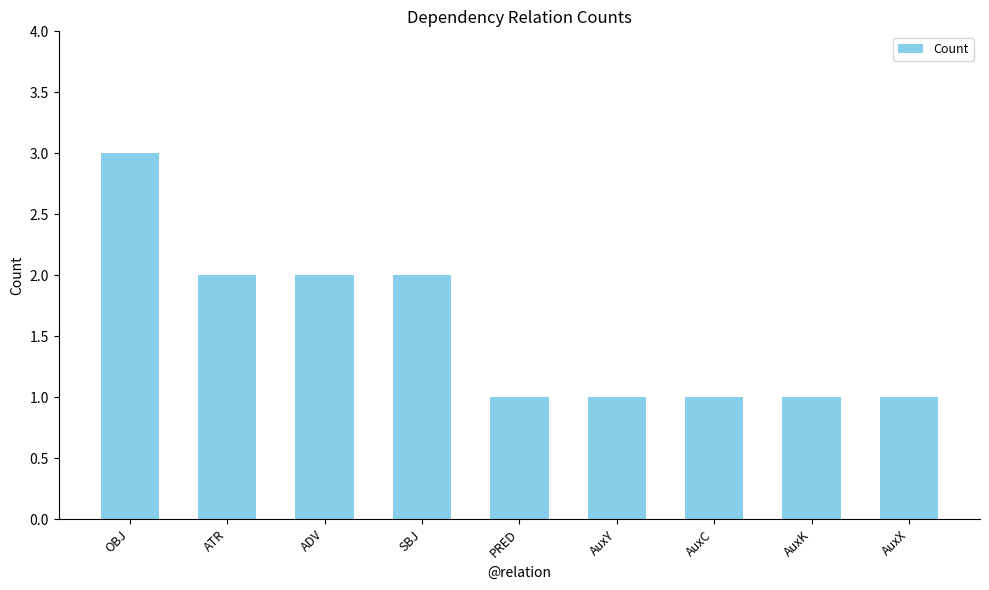

At which category does the chart reach its peak across all series?

OBJ